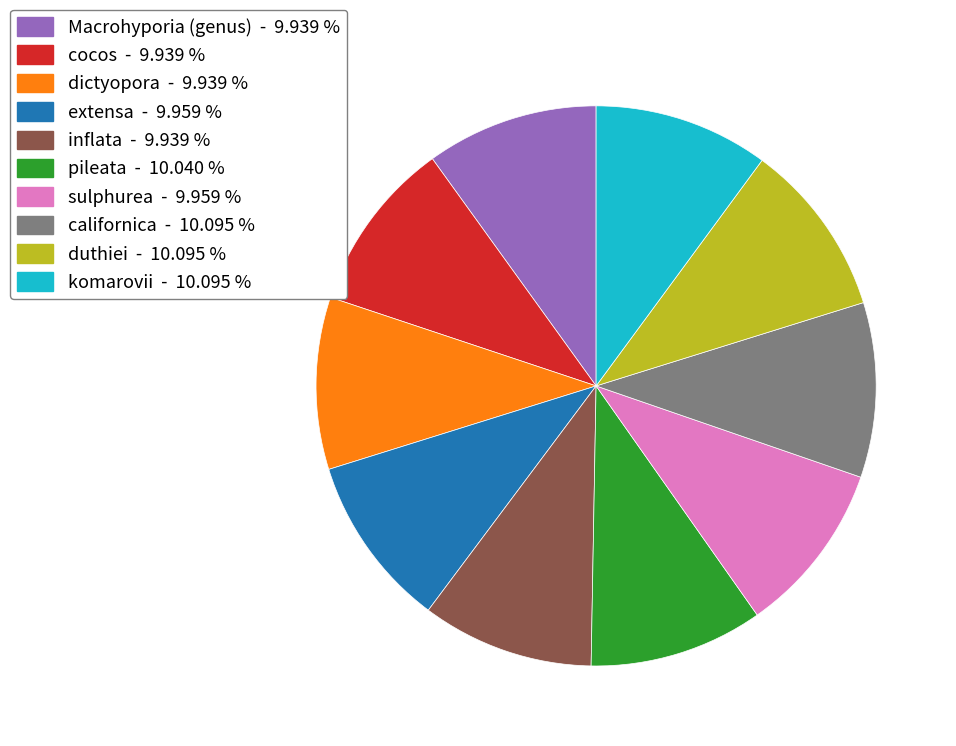

Does inflata represent more than half of the total?

No